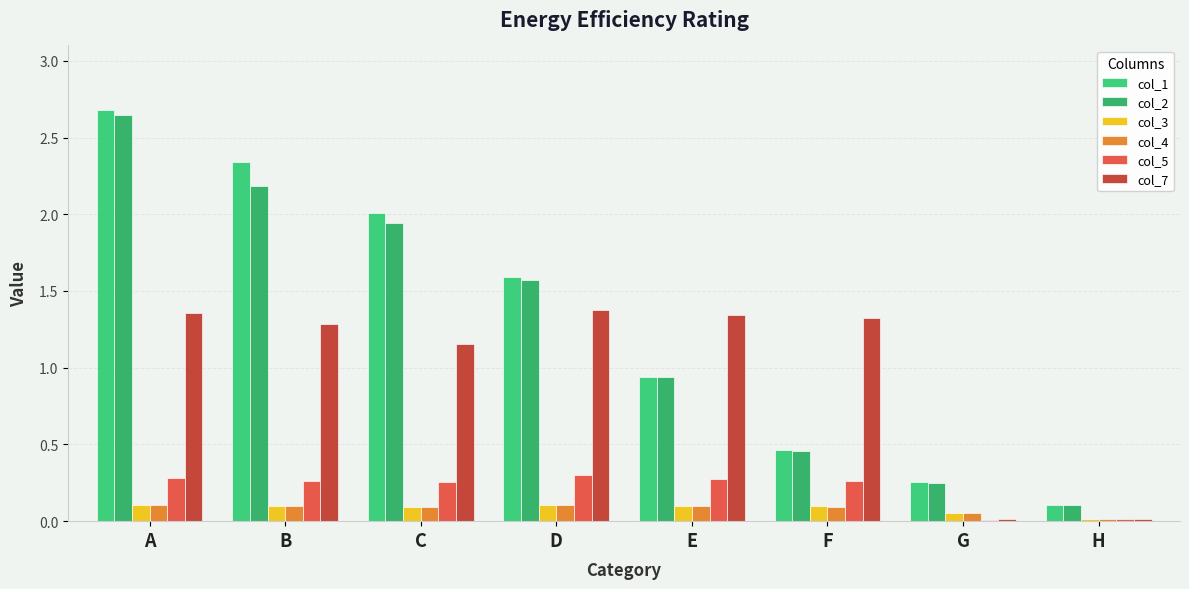

What is the maximum value shown in the chart?

2.7